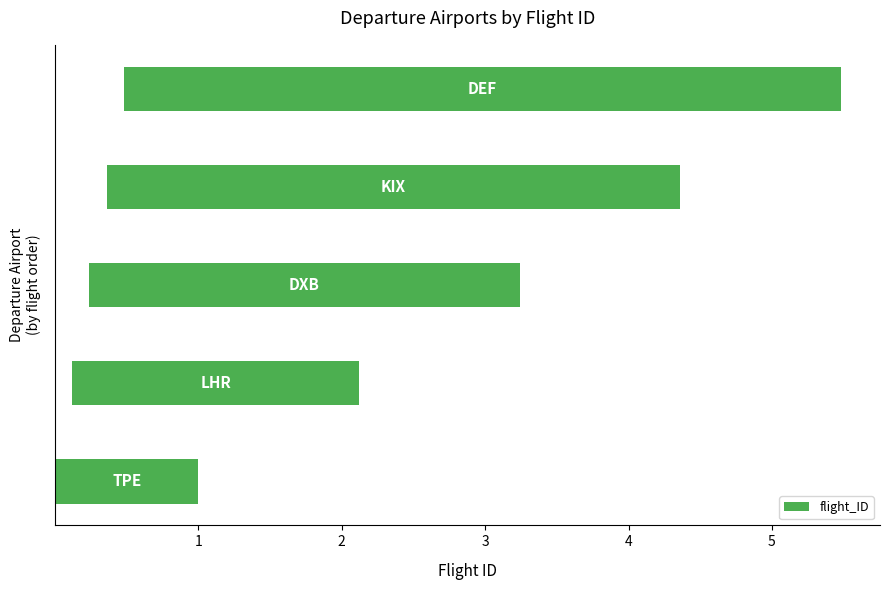

What is the difference between the values at 3 and 4?

1